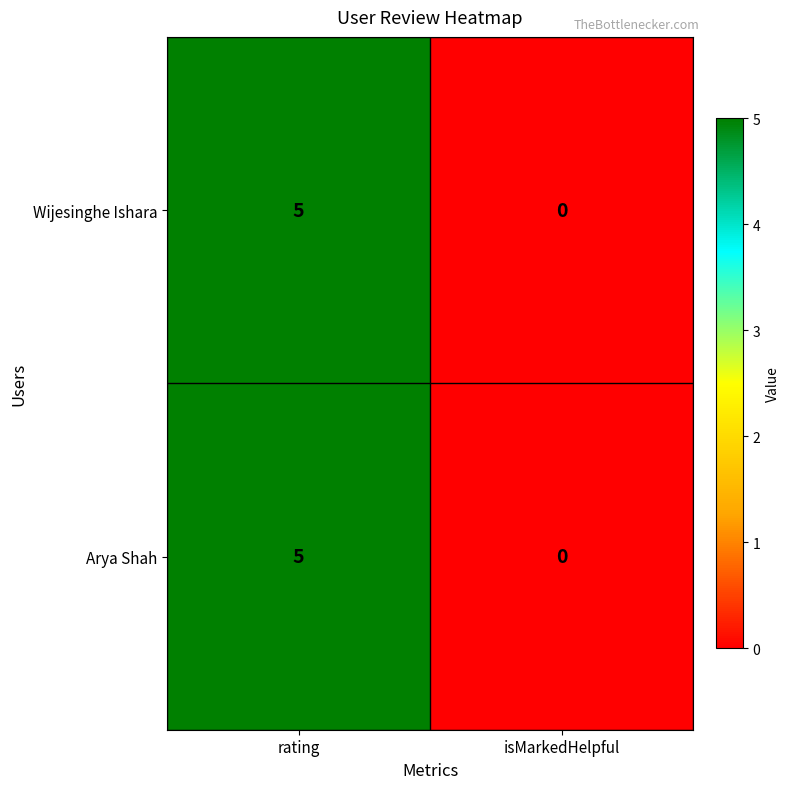

What is the sum of all Wijesinghe Ishara values?

5